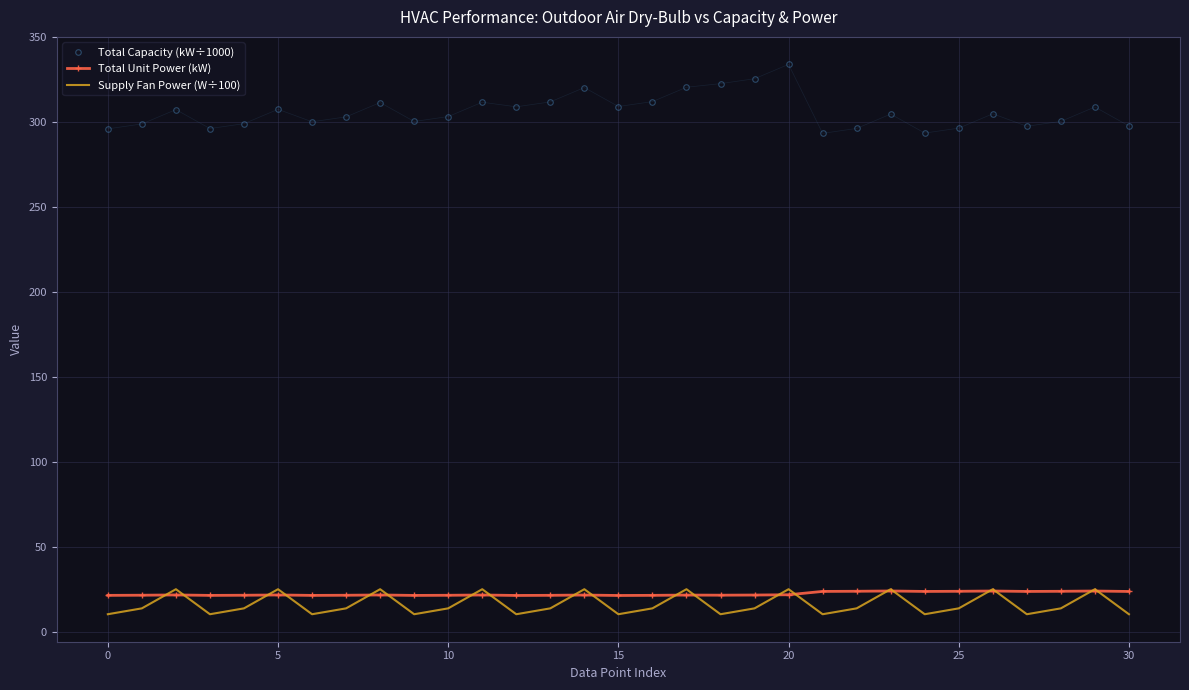

What is the difference between the maximum and minimum values in the Total Capacity (kW÷1000) series?

40.6